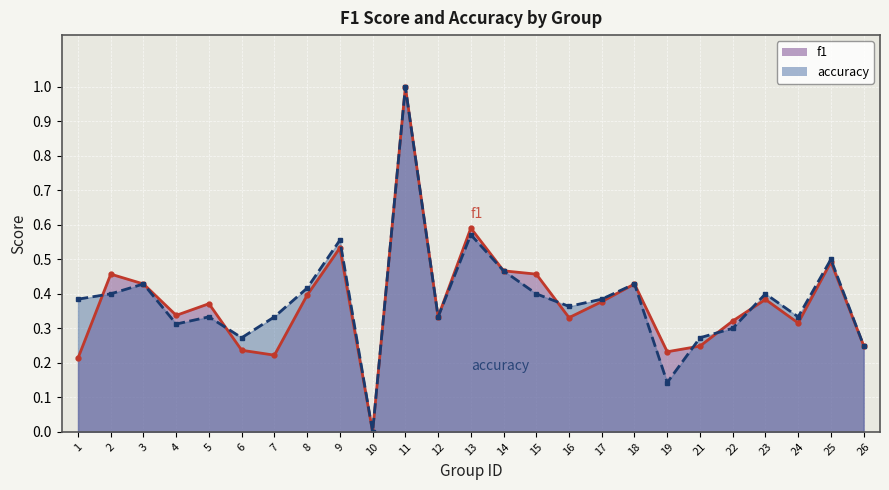

What are all the series names shown in the legend?

f1, accuracy